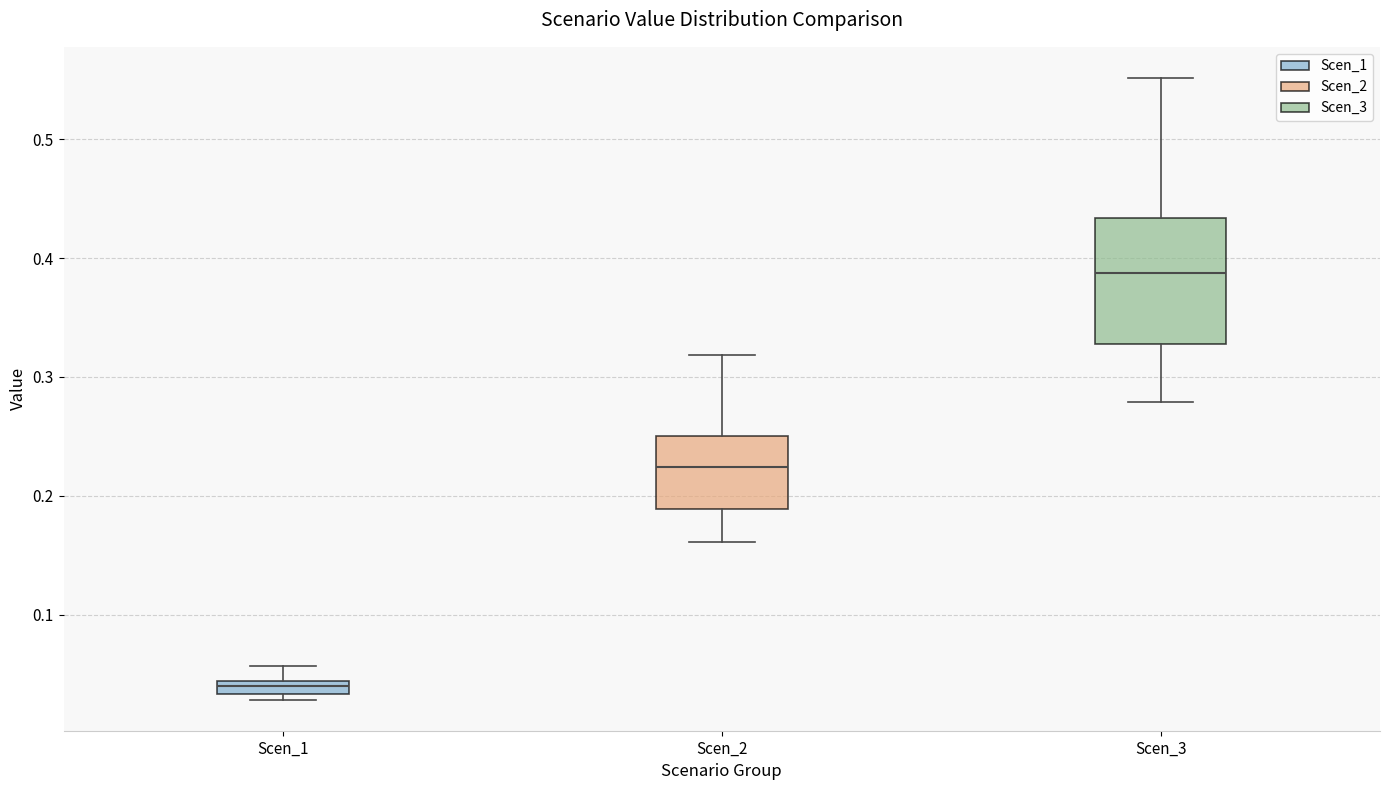

Which box is the tallest, from its lower edge to its upper edge?

Scen_3